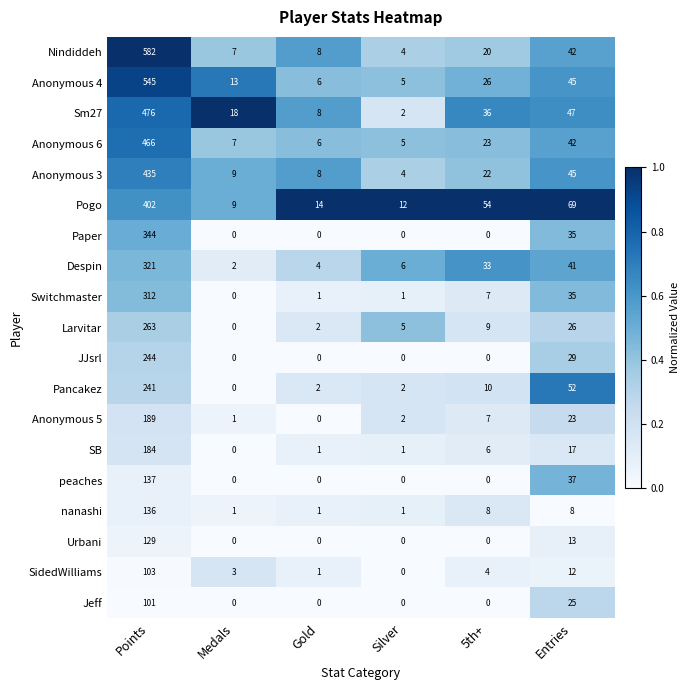

Which series has the widest spread of values?

Nindiddeh